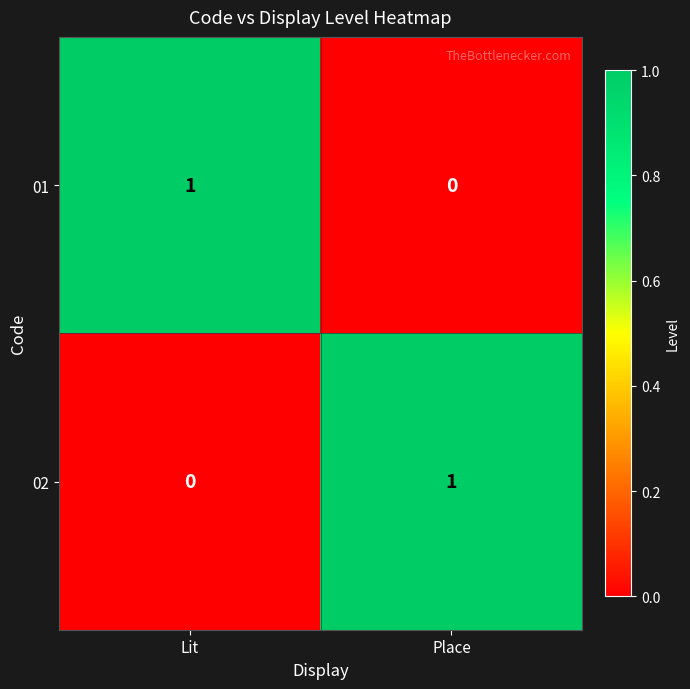

Reading right to left, list all the values displayed in this chart.

01: 0	1
02: 1	0